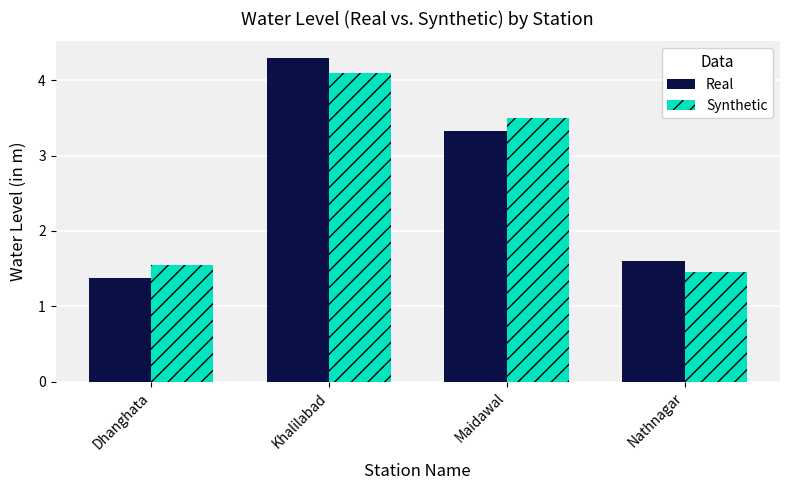

Where is Synthetic nearest to the value 2?

Dhanghata